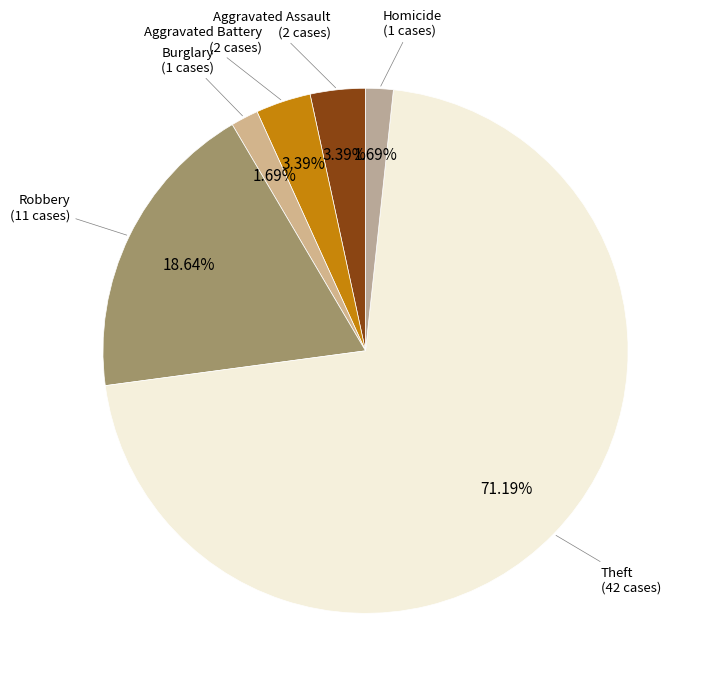

How many segments does this pie chart have?

6